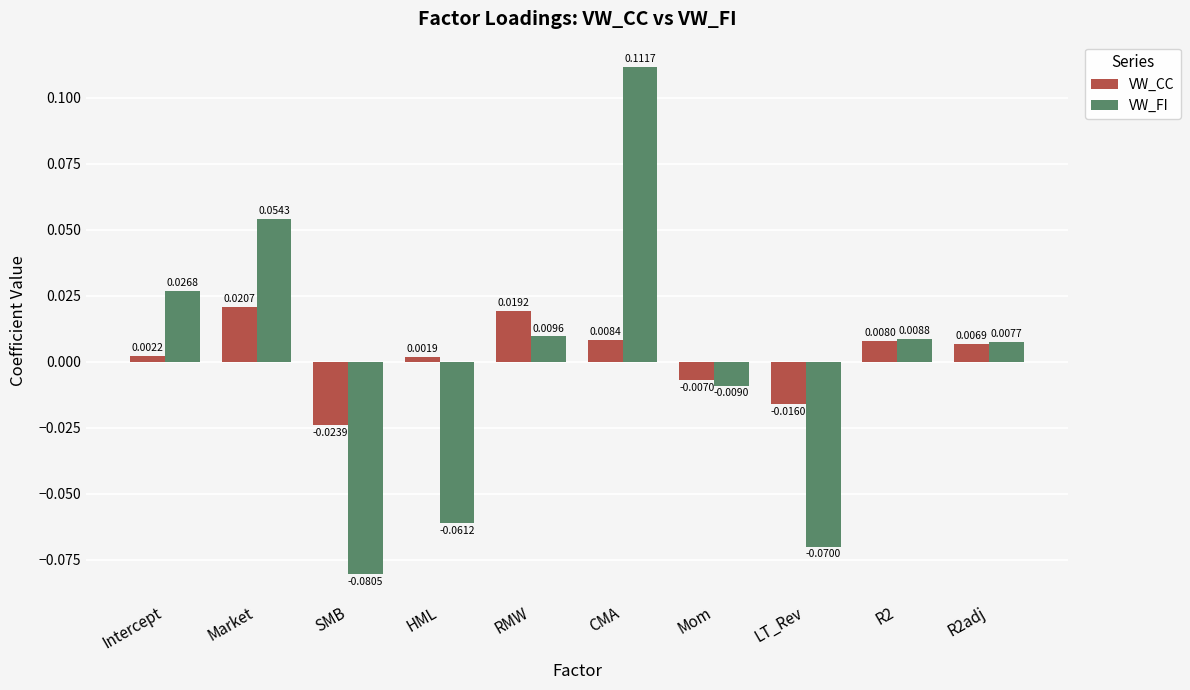

At which category does the chart reach its peak across all series?

CMA